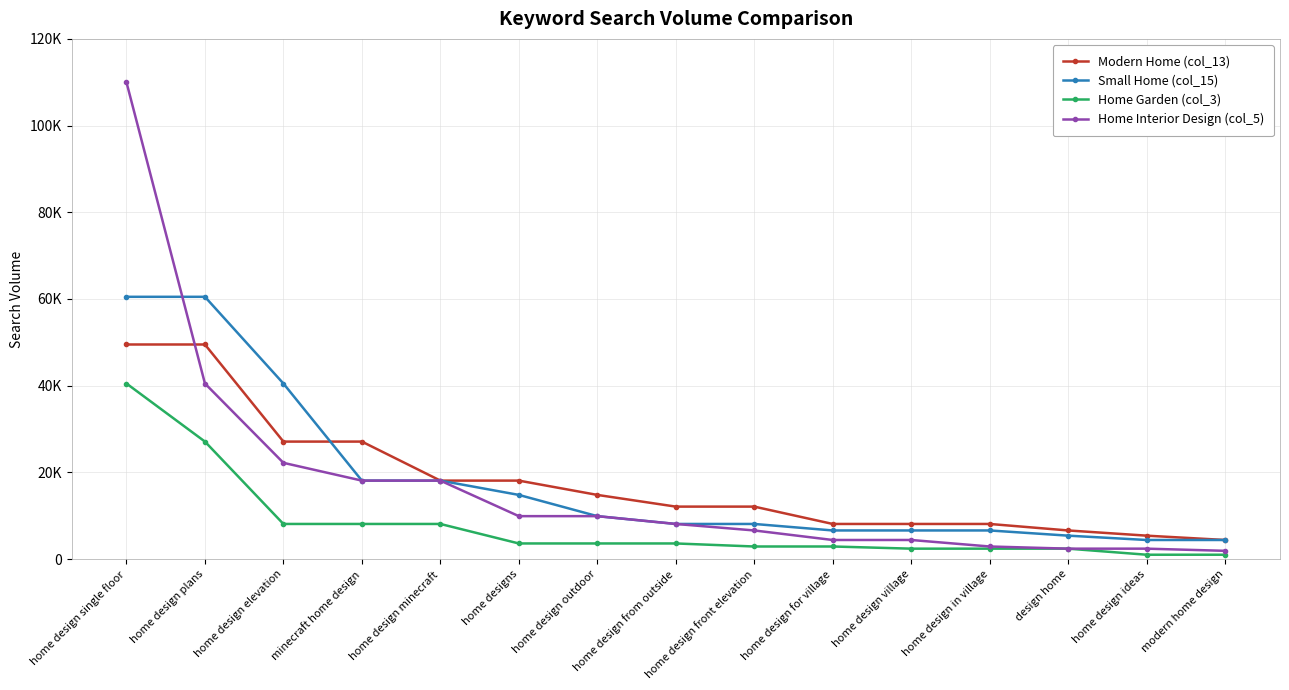

True or false: Home Interior Design (col_5) has more than 0 points higher than both neighbors.

False